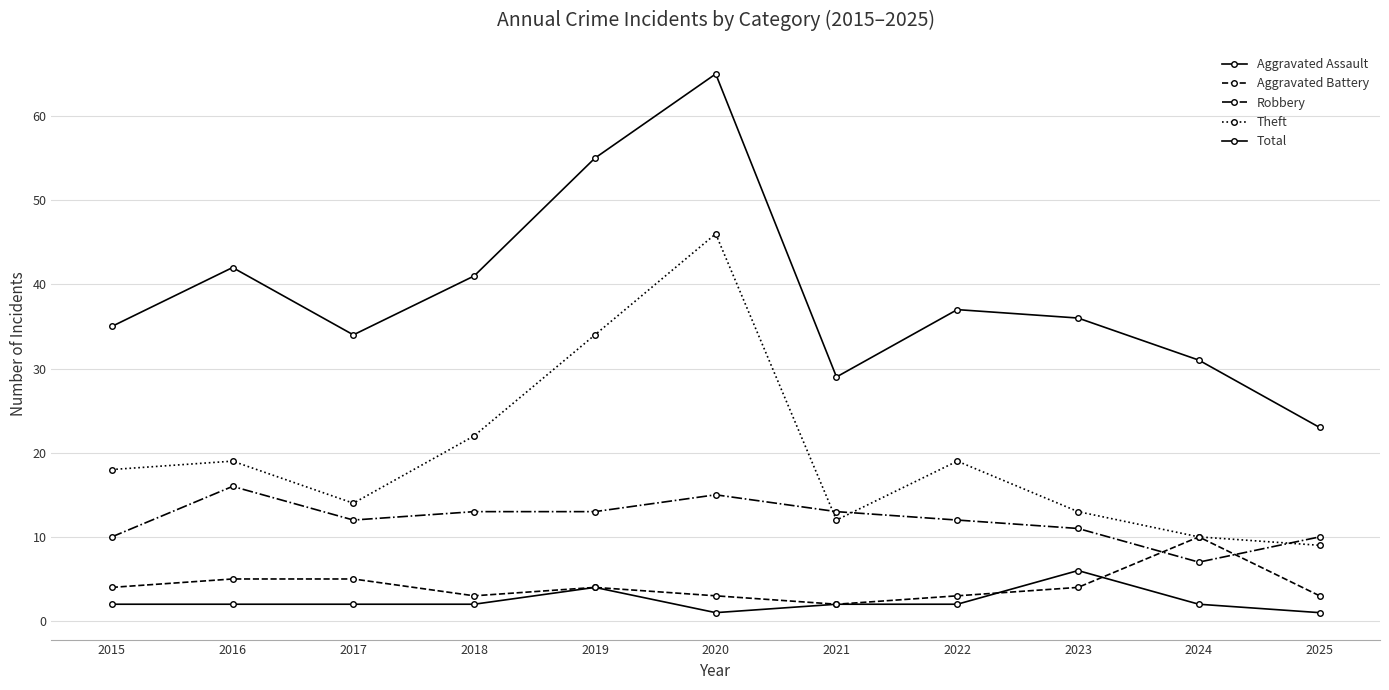

What is the sum of the Total values at 2019 and 2022?

92